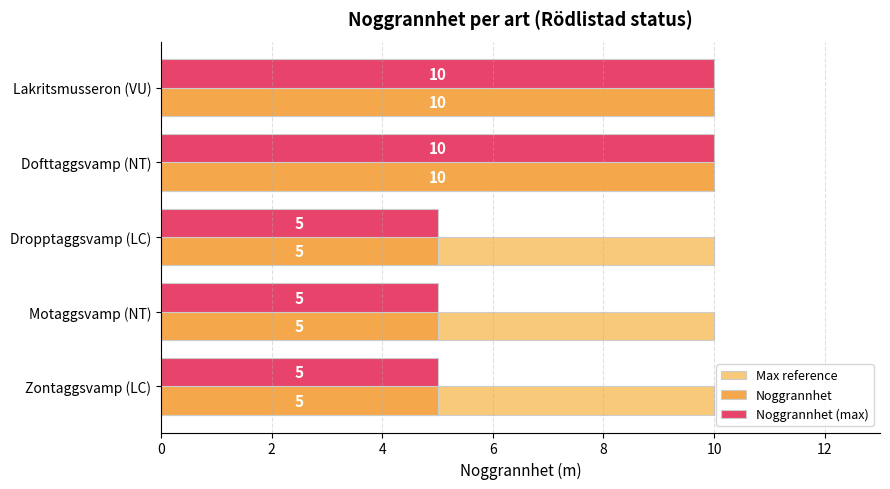

How many distinct data groups are displayed?

3